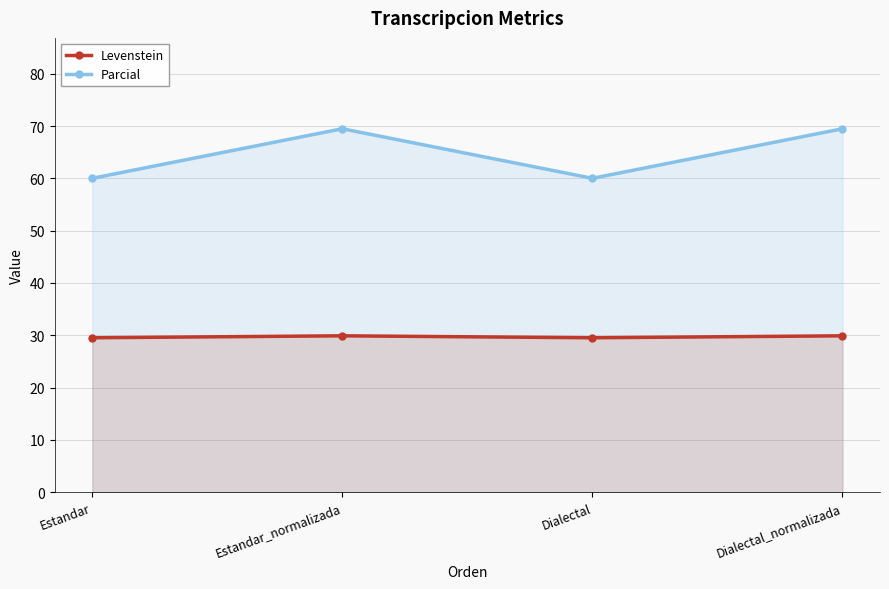

Reading left to right, extract all data points from this chart.

Levenstein: 29.5	29.9	29.5	29.9
Parcial: 60.0	69.5	60.0	69.5